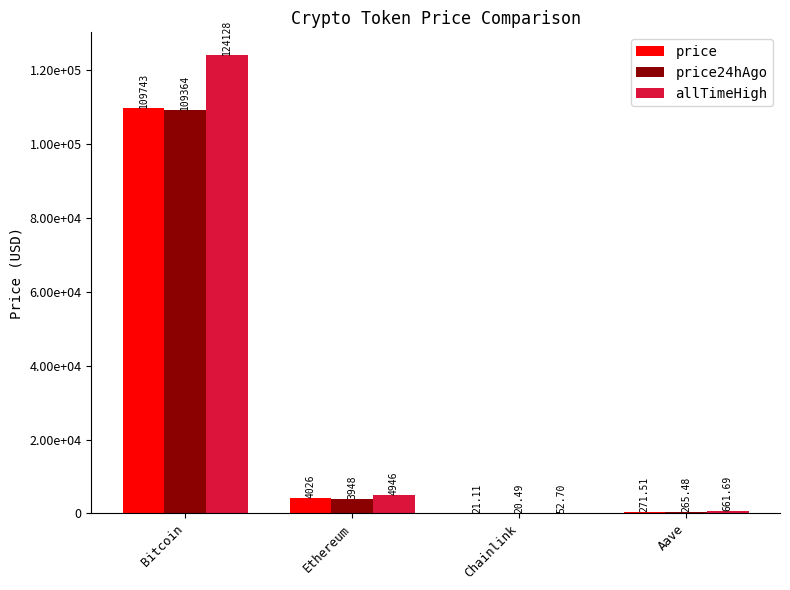

At which category does the chart reach its peak across all series?

Bitcoin